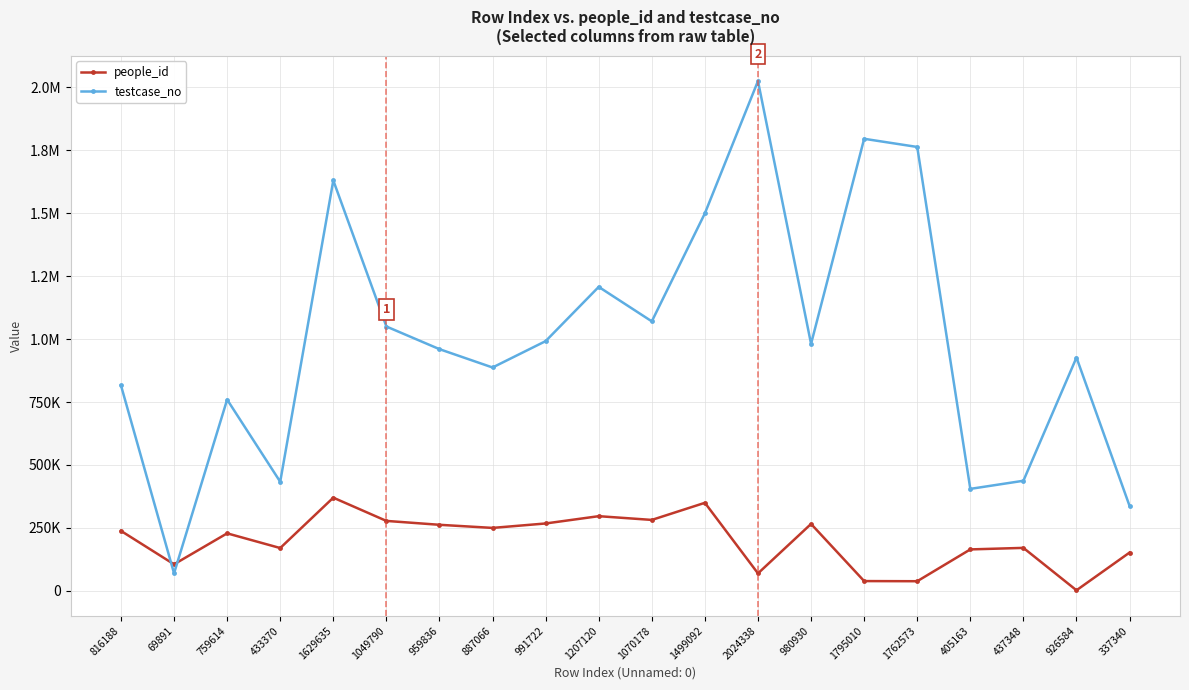

Is this an area chart (filled region under the line)?

No